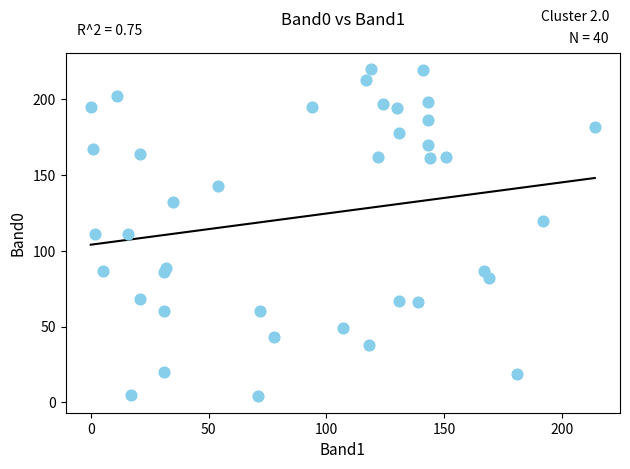

What is the range of X values (max minus min)?

214